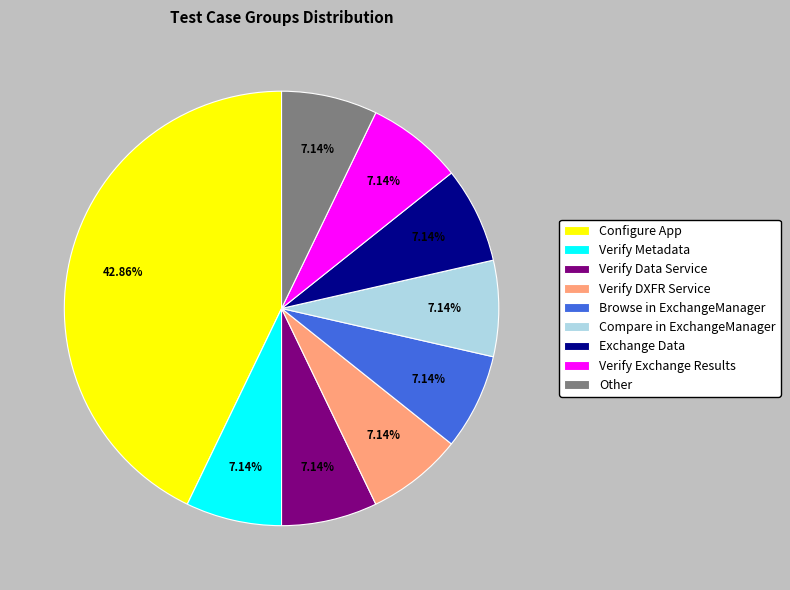

Is there a majority slice in this chart?

No